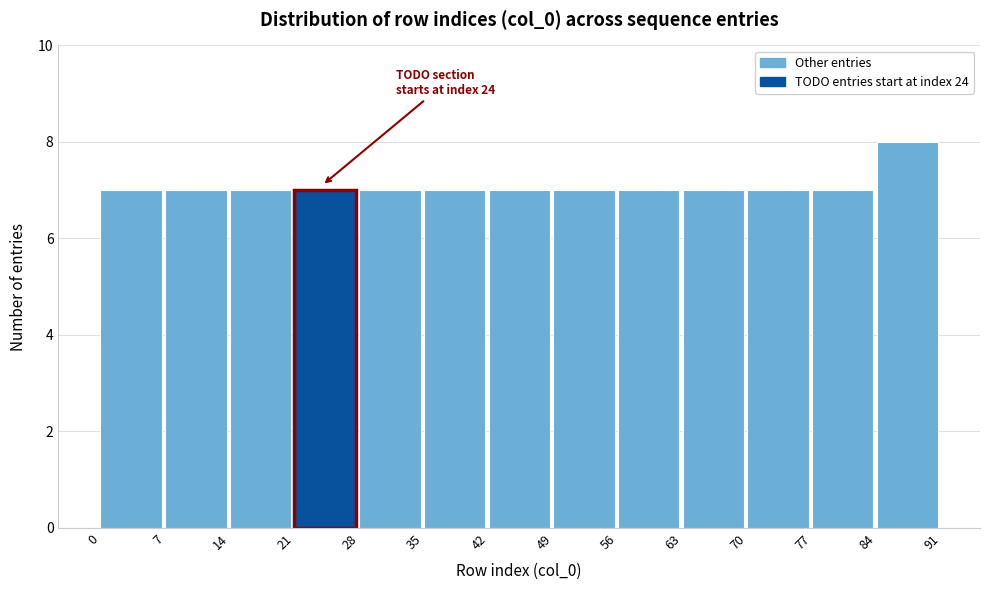

Over which range of the x-axis is the bar tallest?

84 to 91